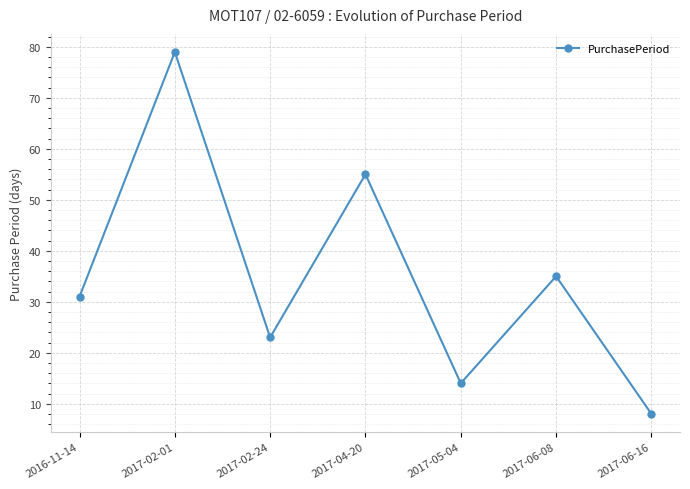

Between 2017-05-04 and 2017-06-08, which is larger?

2017-06-08